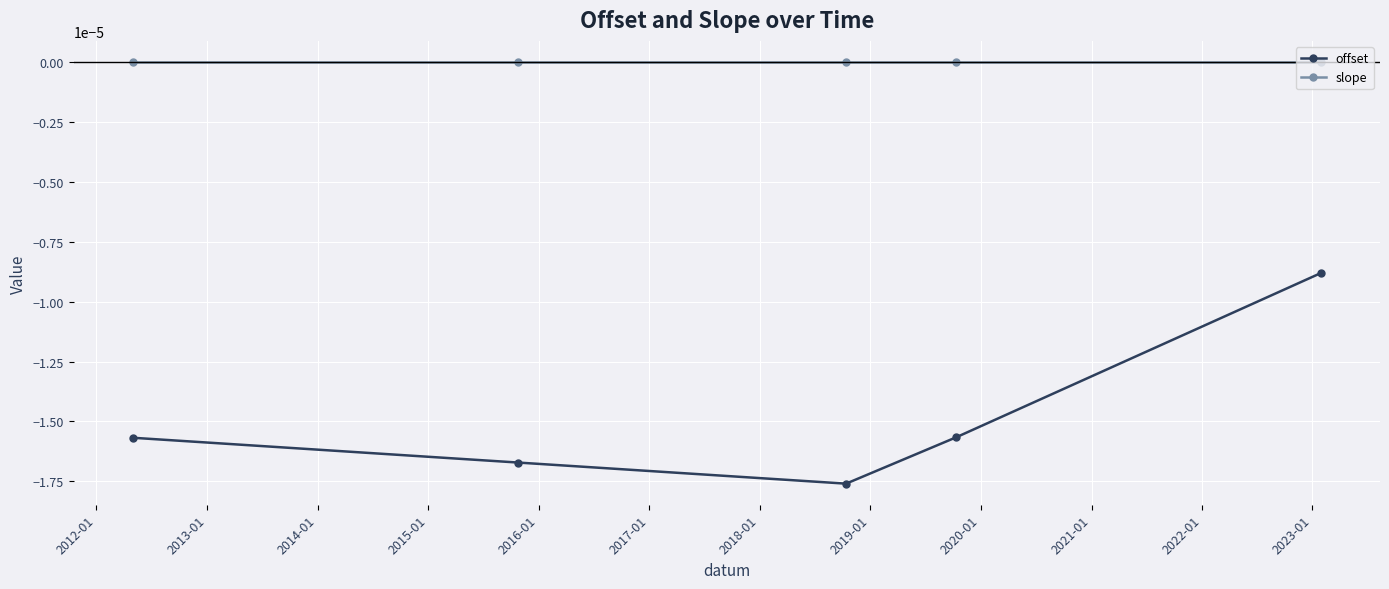

In offset, how many points are lower than both neighbors (excluding endpoints)?

1